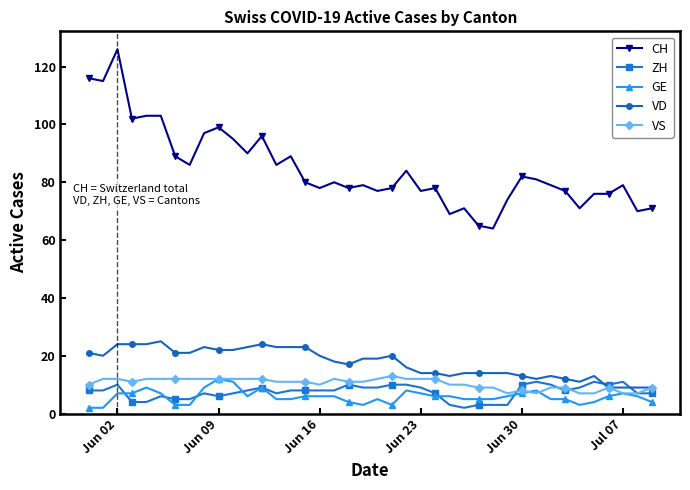

What is the difference between the maximum and minimum values in the GE series?

10